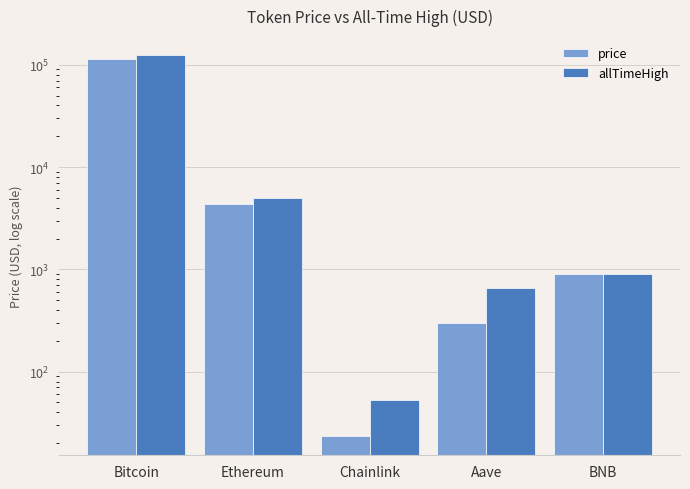

At which category does the chart reach its minimum across all series?

Chainlink